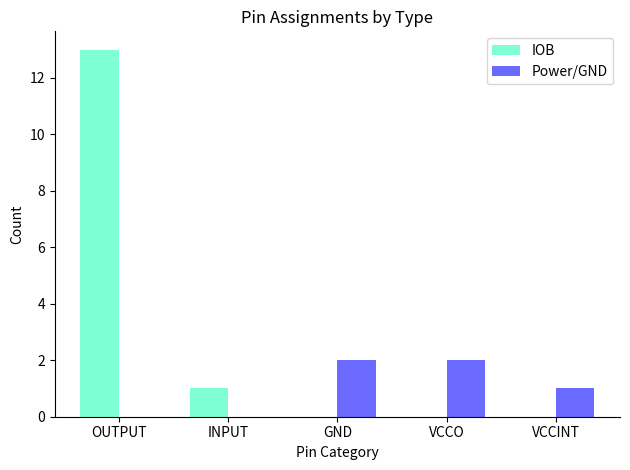

What is the sum of the IOB values at VCCO and OUTPUT?

13